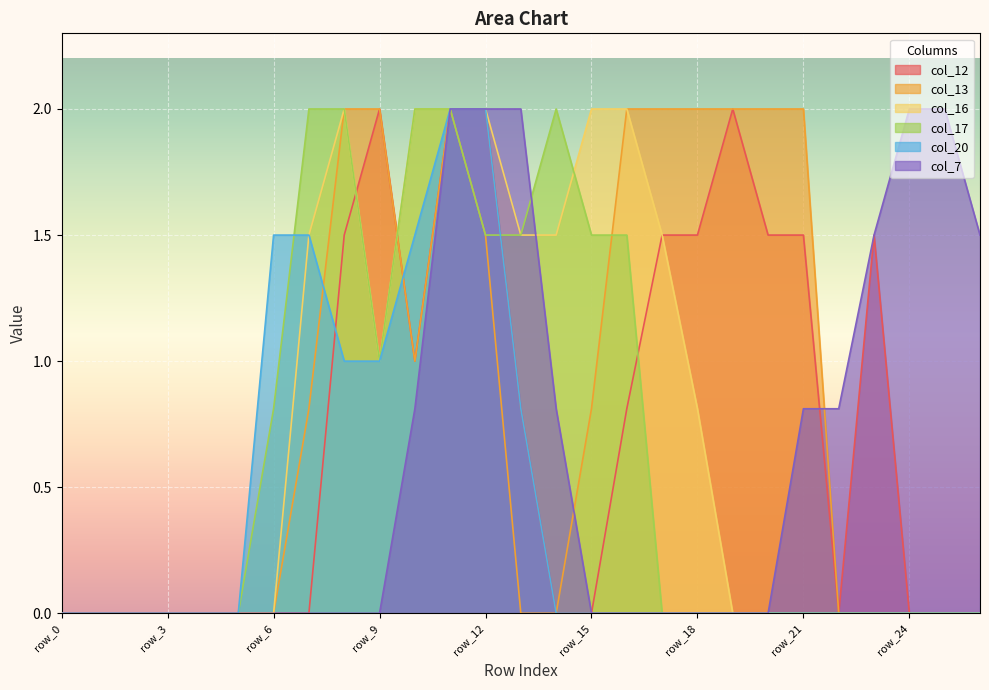

True or false: col_13 and col_17 intersect in this chart.

True